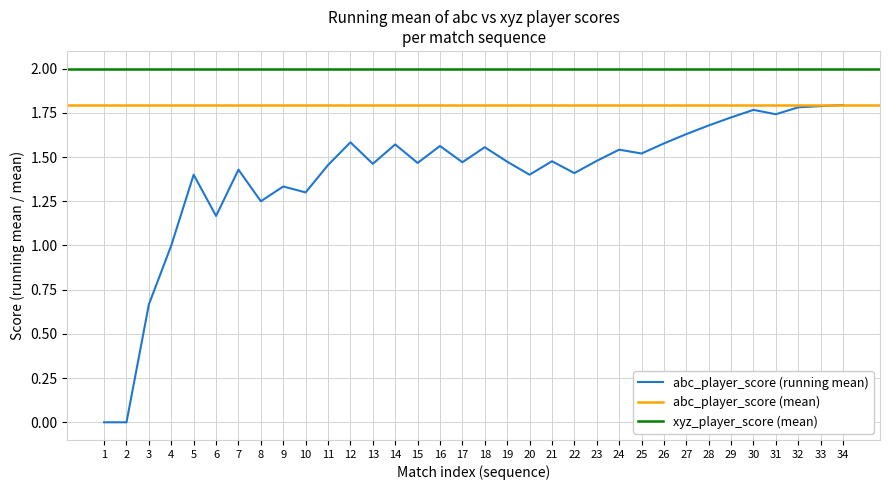

What are all the series names shown in the legend?

abc_player_score, xyz_player_score